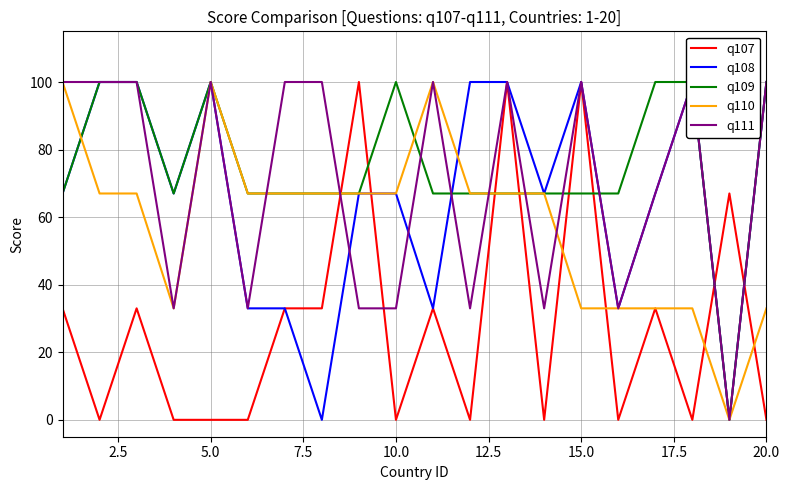

The value of q107 at 10.0 is 0. True or false?

True